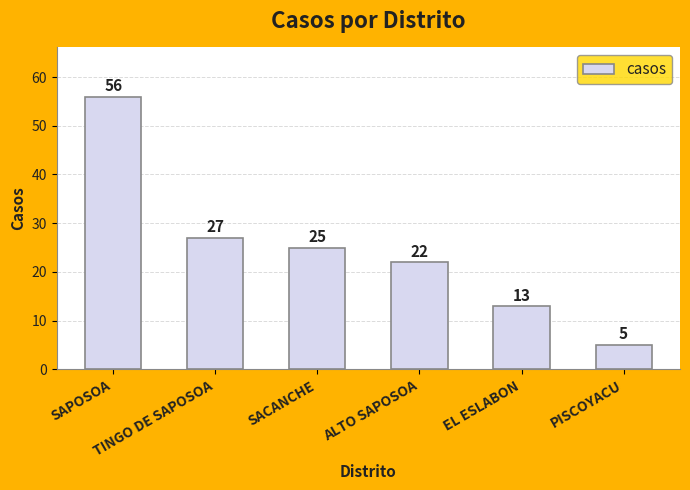

What is the sum of all values?

148